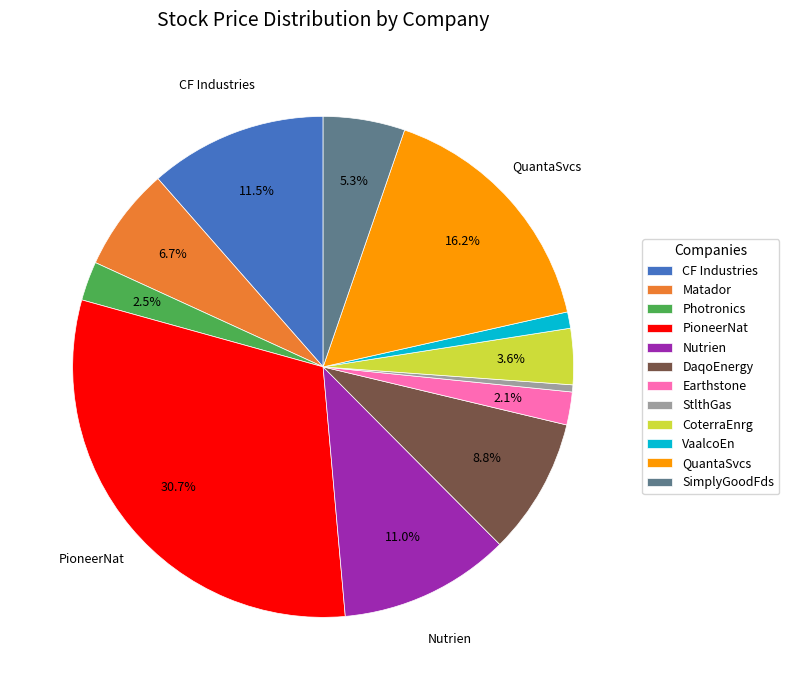

What is the total percentage of SimplyGoodFds and Nutrien?

16.3%